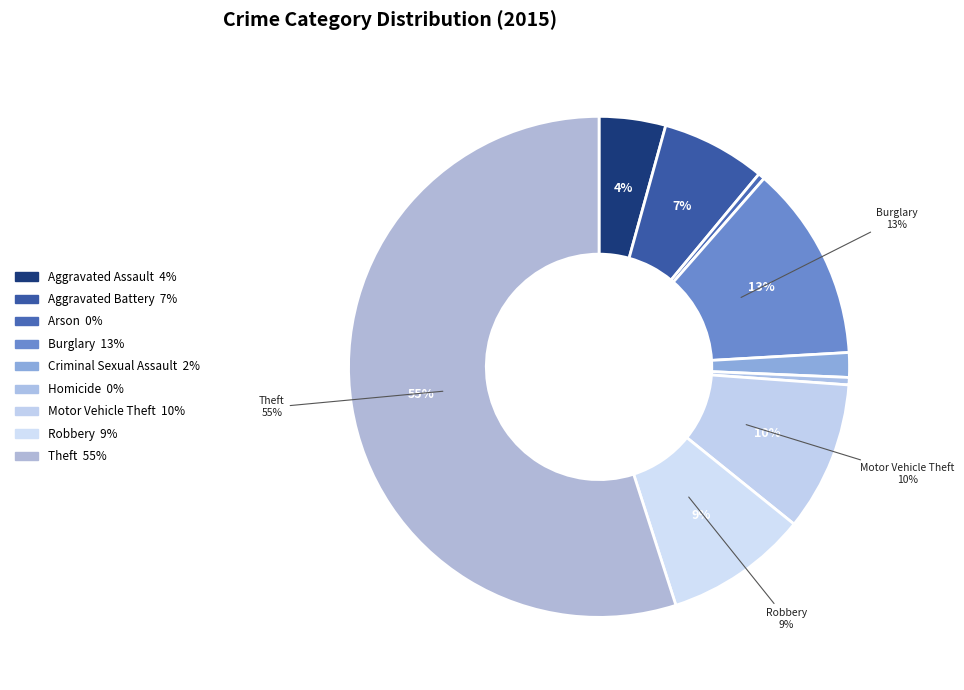

What percentage do Arson and Robbery together represent?

9.7%